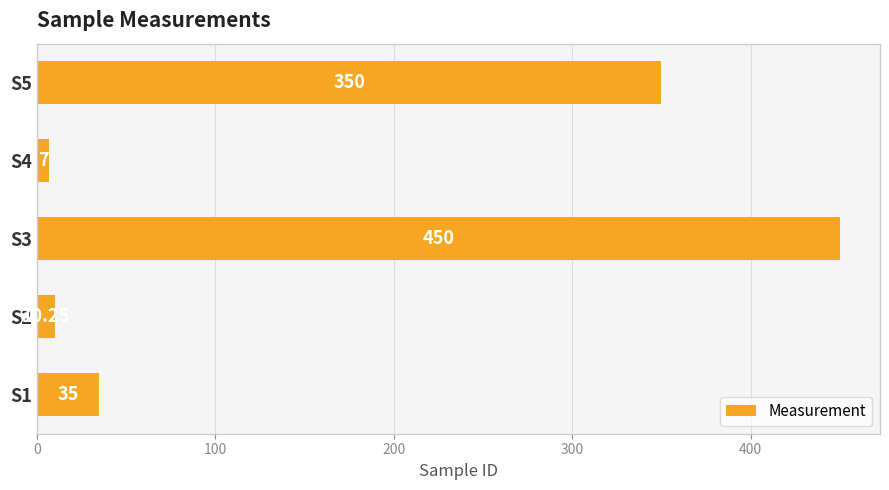

What is the minimum value shown in the chart?

7.0